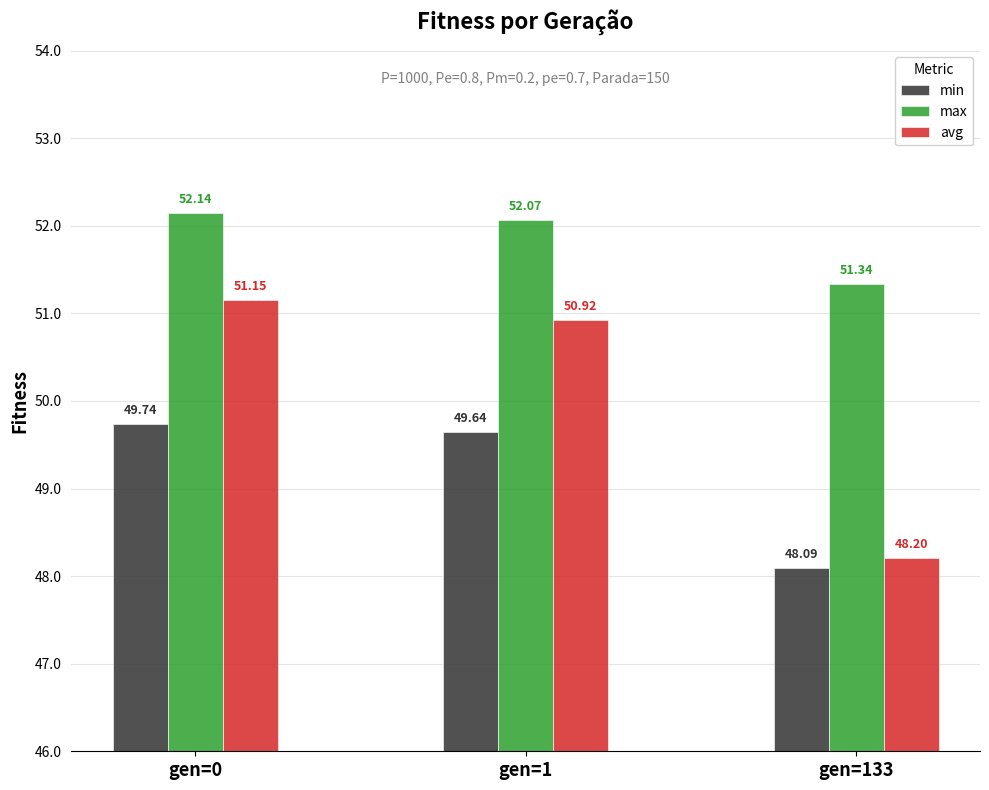

What is the difference between the highest and lowest values at gen=1?

2.4